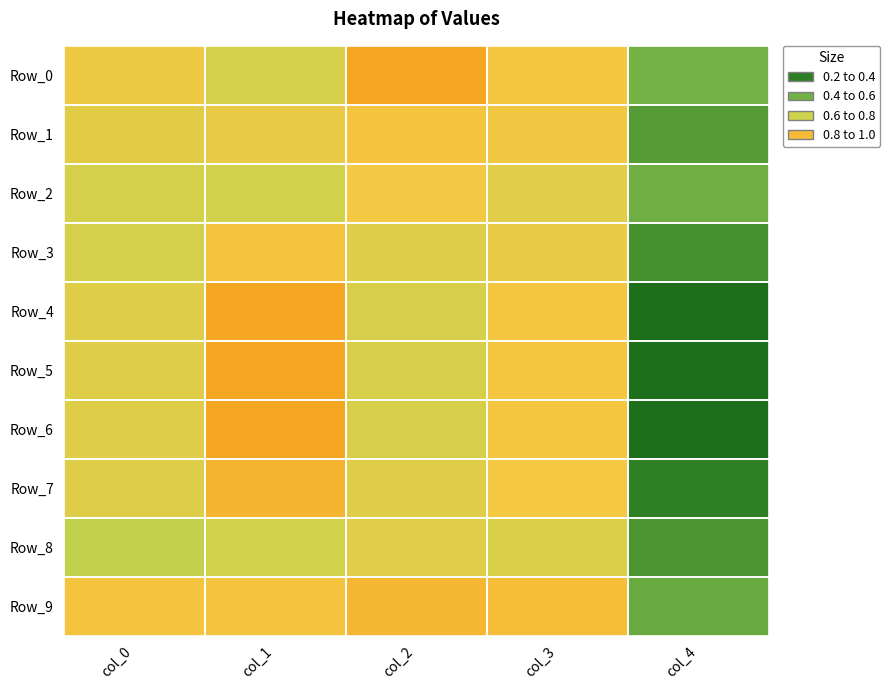

Rank the series at col_4 from highest to lowest value.

Row_0, Row_2, Row_9, Row_1, Row_8, Row_3, Row_7, Row_4, Row_5, Row_6